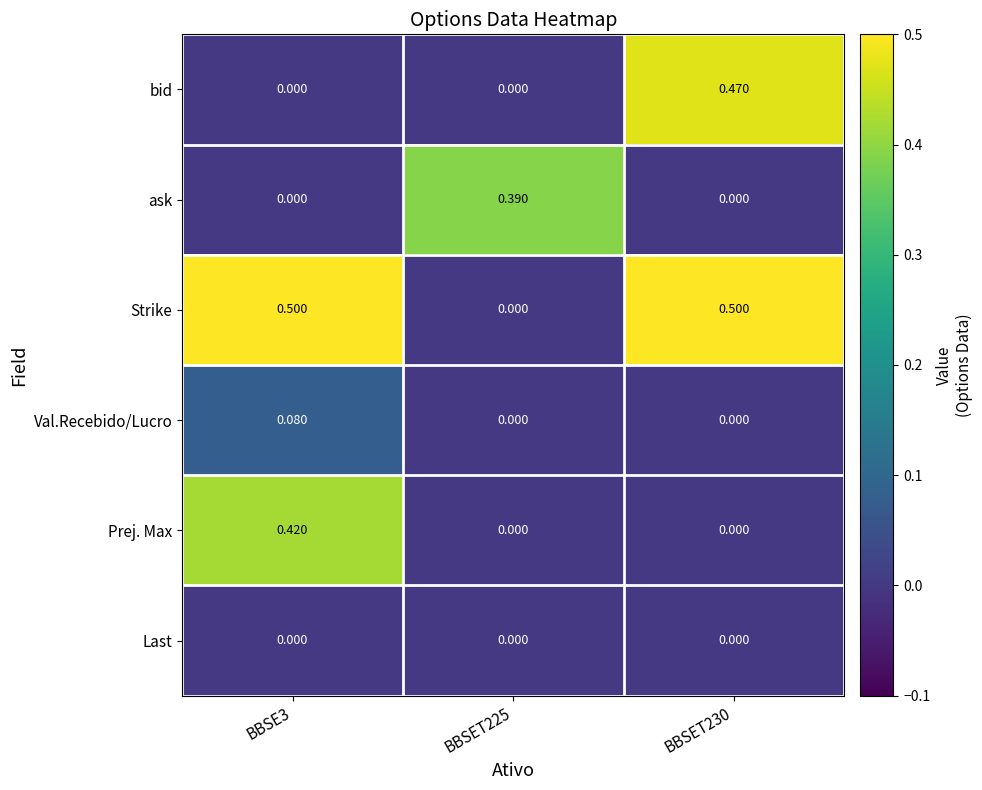

Which series has the largest total across all categories?

Strike